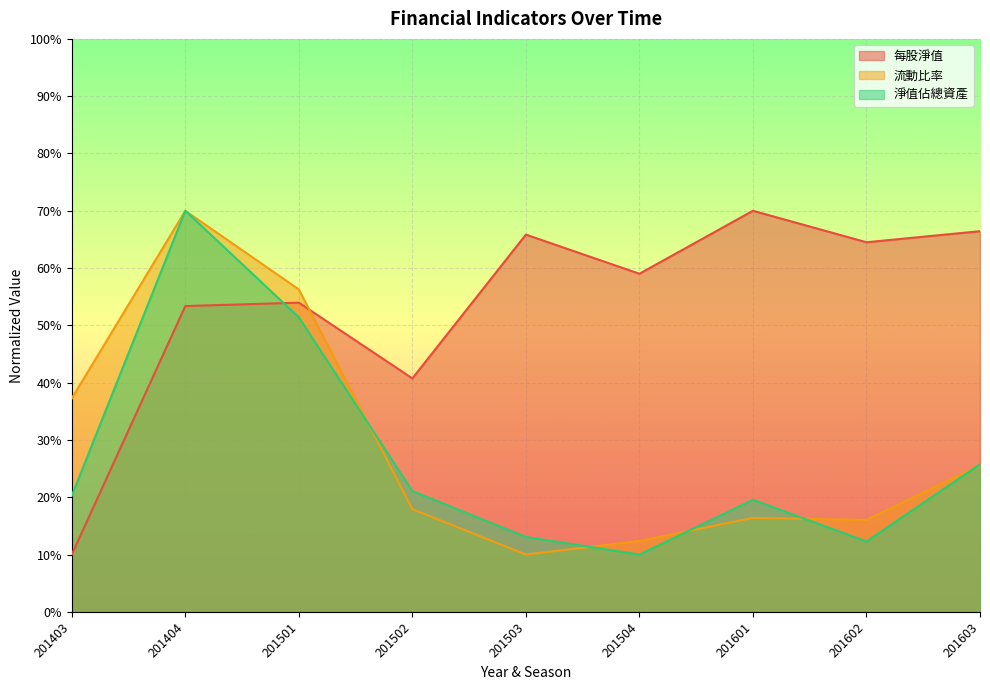

Which category has the lowest value in the 淨值佔總資產 series?

201504